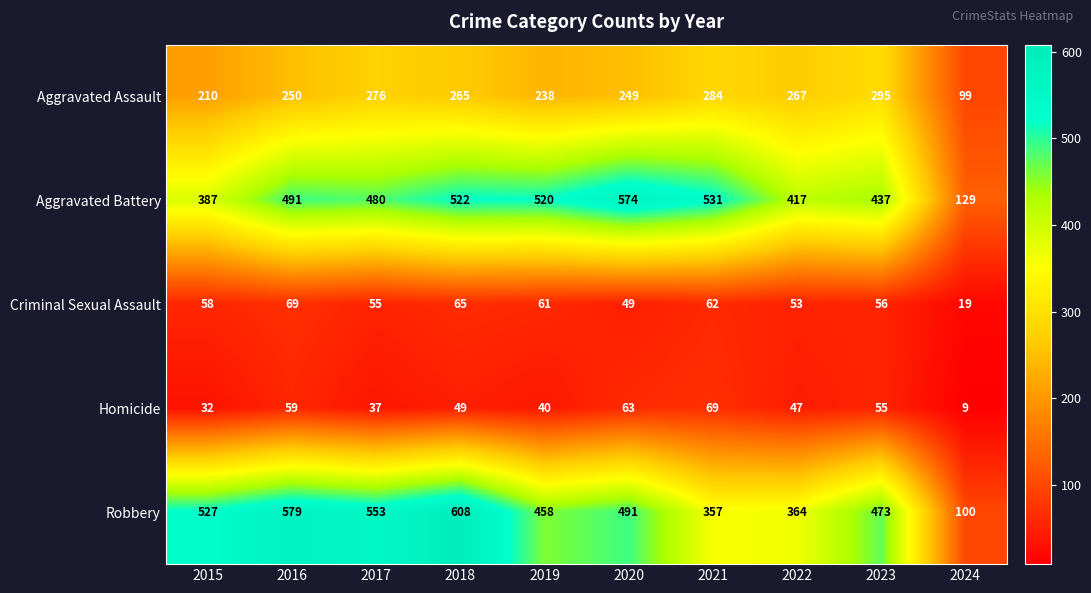

The value of Aggravated Assault at 2021 is 84. True or false?

False